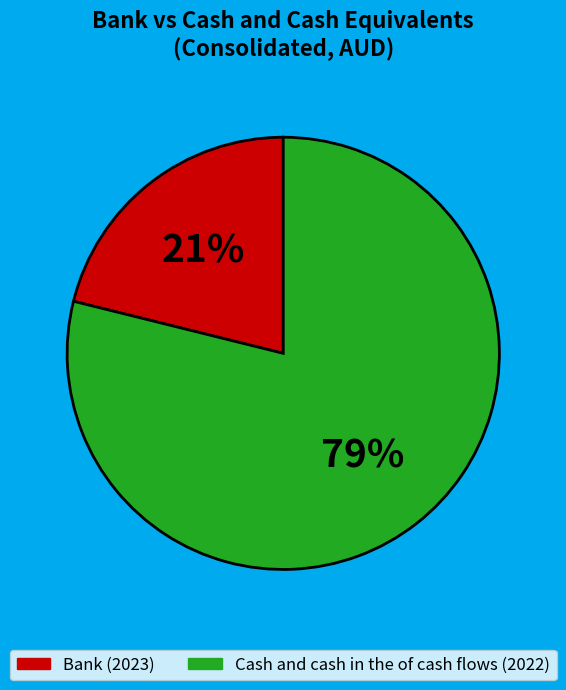

Count the number of slices in the pie.

2